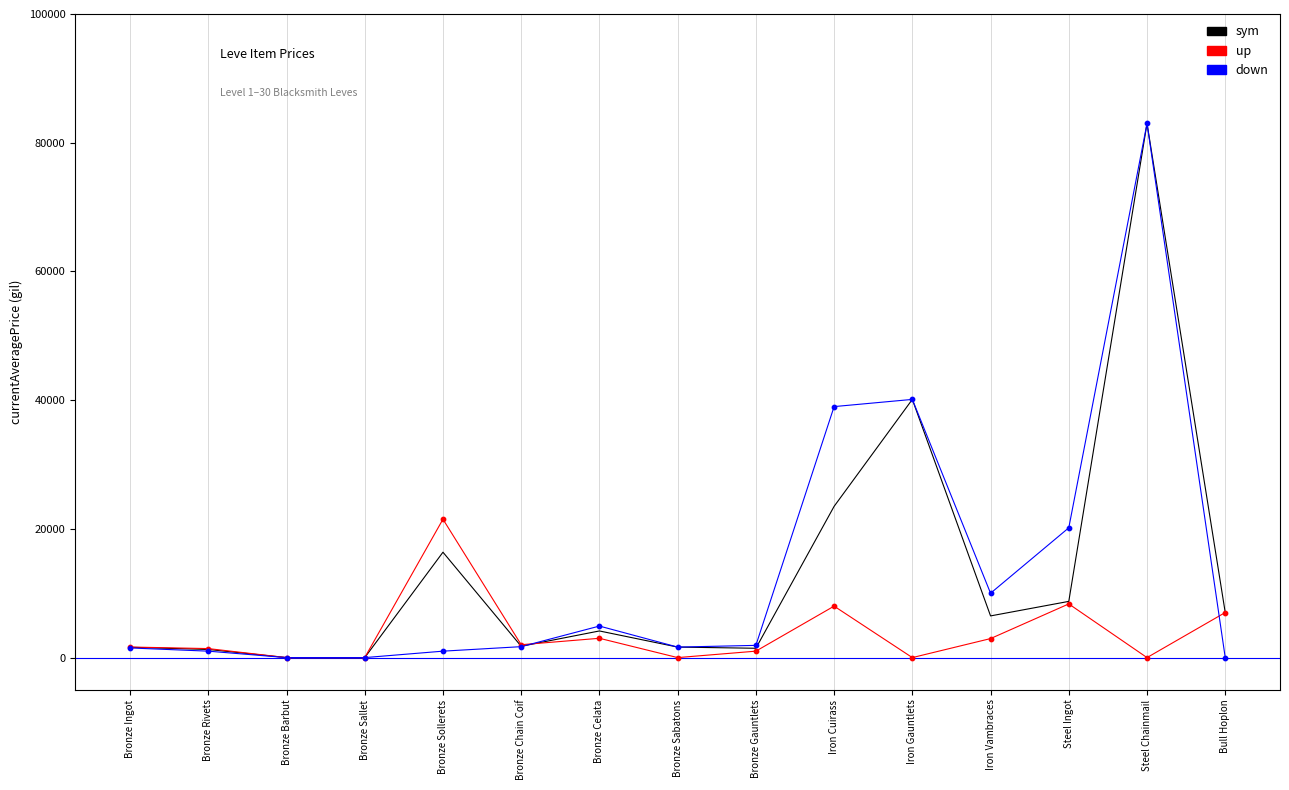

At which category is the sum across all series the highest?

Steel Chainmail